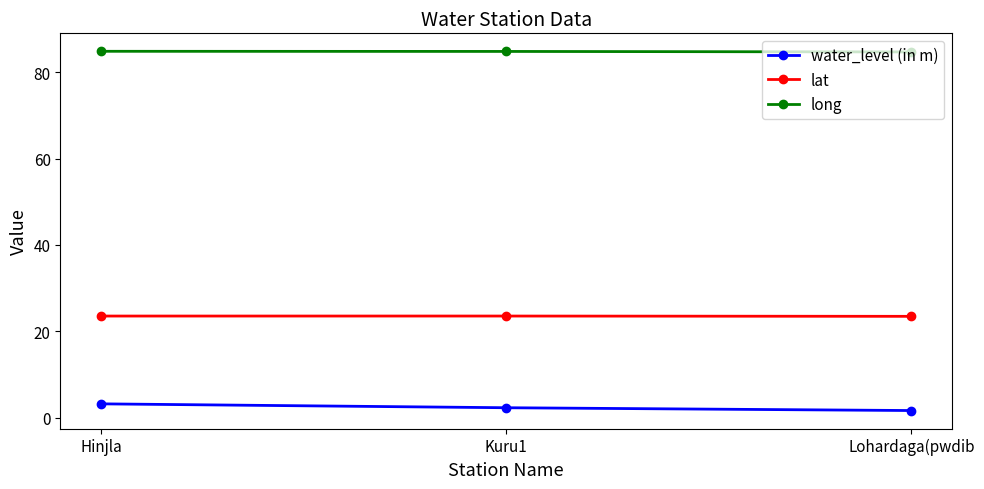

At how many categories does at least one series exceed 56?

3